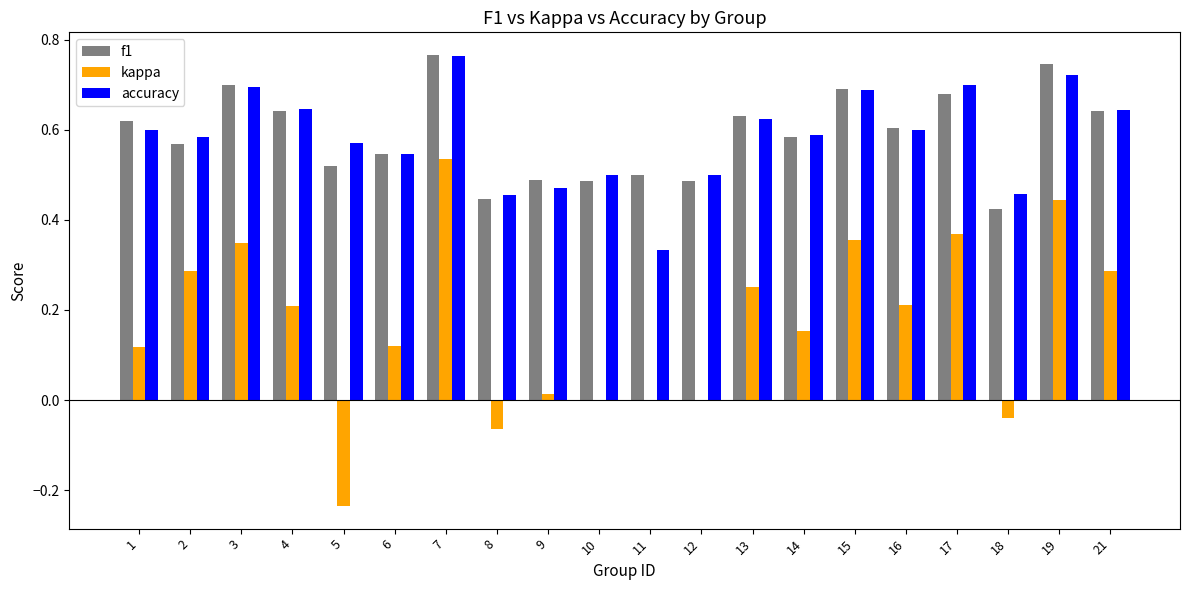

Which category has the highest value in the accuracy series?

7